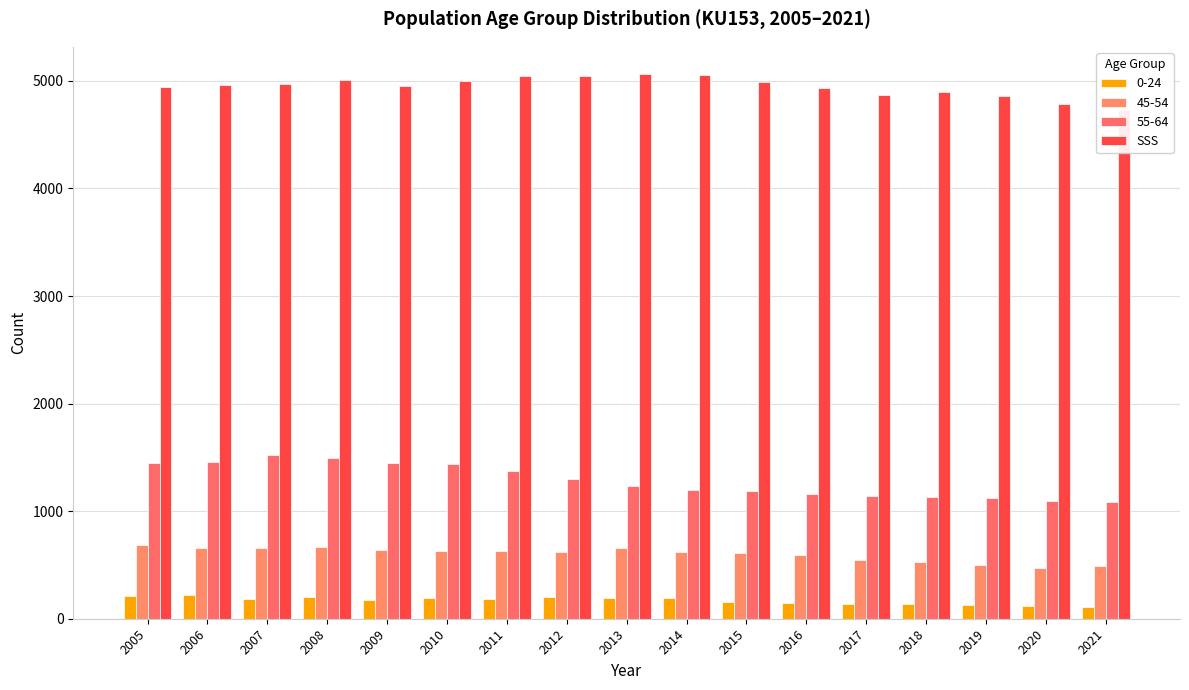

List the labels in order of value, smallest first.

2021, 2020, 2019, 2017, 2018, 2016, 2005, 2009, 2006, 2007, 2015, 2010, 2008, 2012, 2011, 2014, 2013